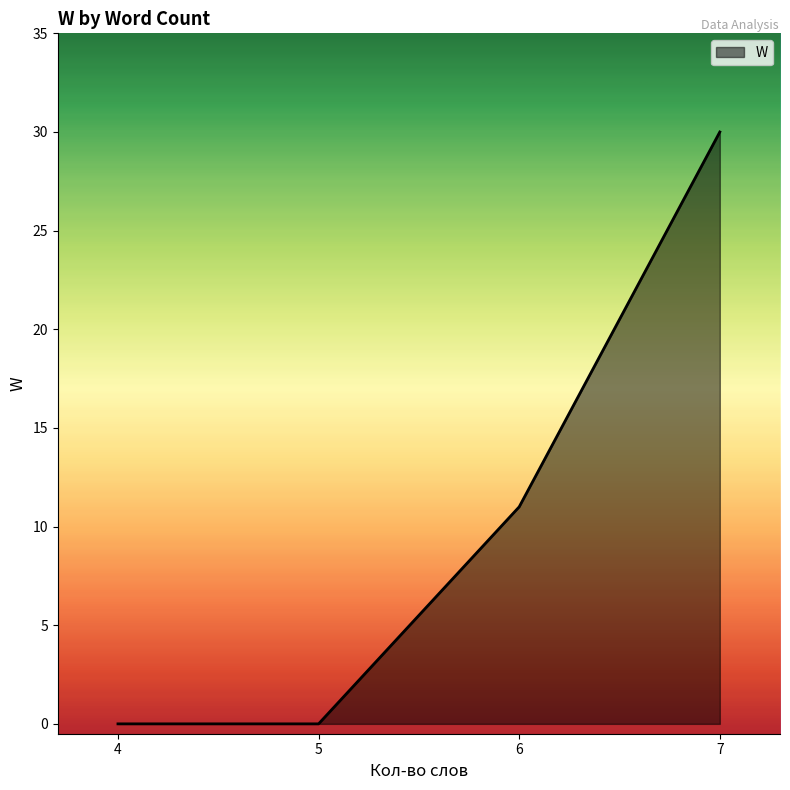

Reading left to right, what are all the values shown in this chart?

0	0	11	30